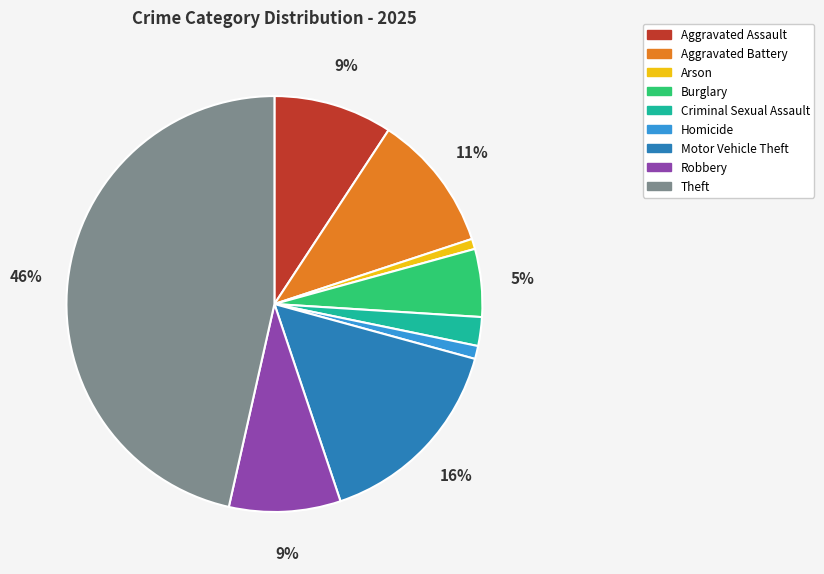

Does Robbery account for over 50% of the chart?

No